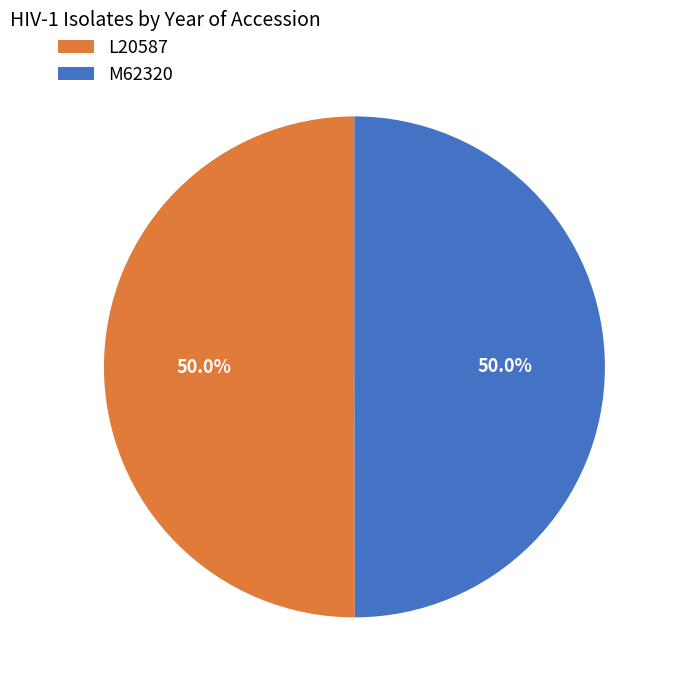

To the nearest percent, what percentage of the pie is L20587?

50%